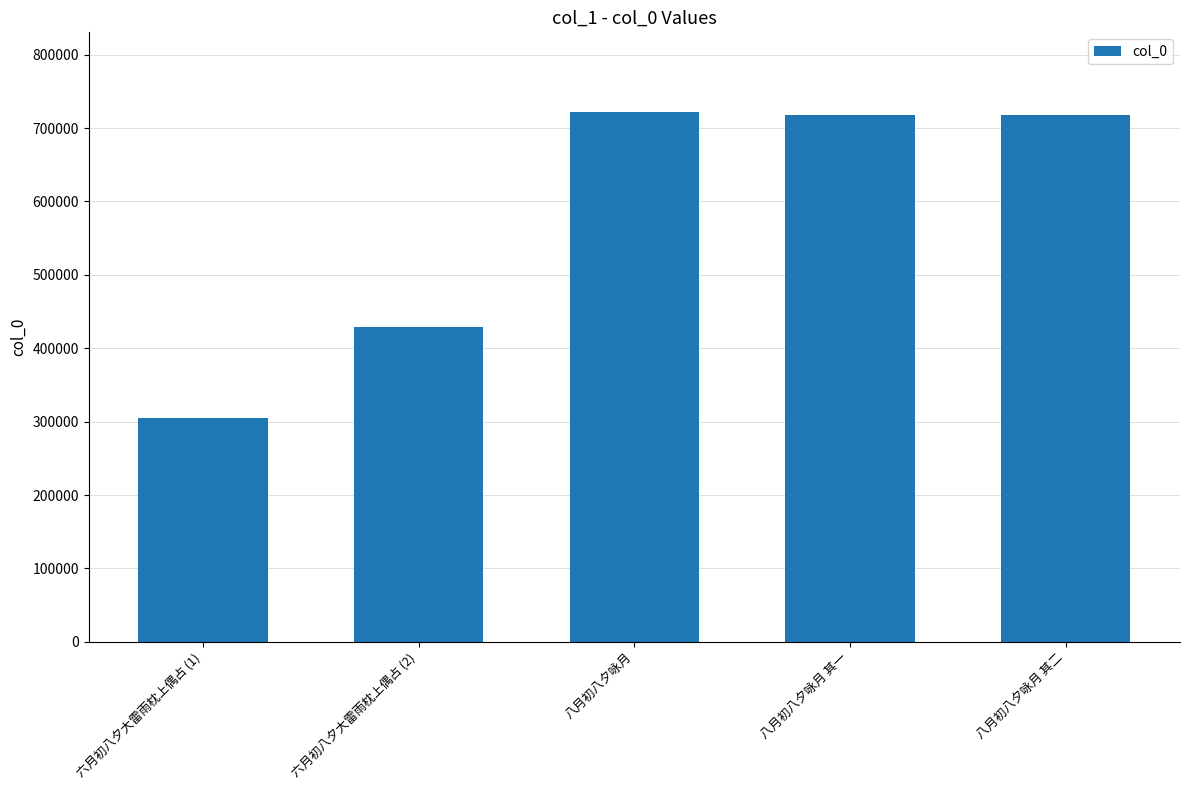

How many categories are shown in the chart?

5